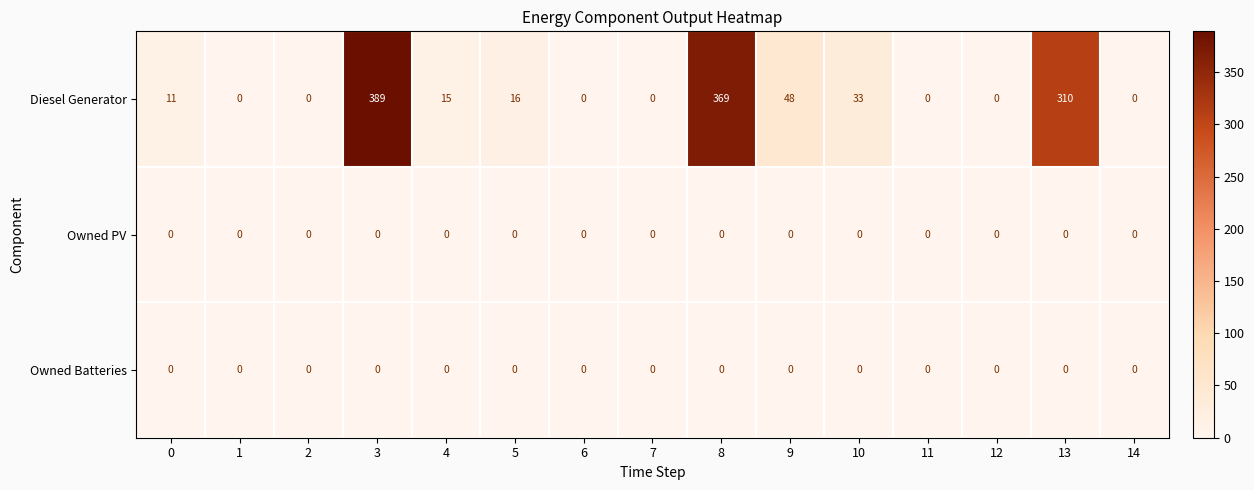

At how many categories does at least one series exceed 108?

3